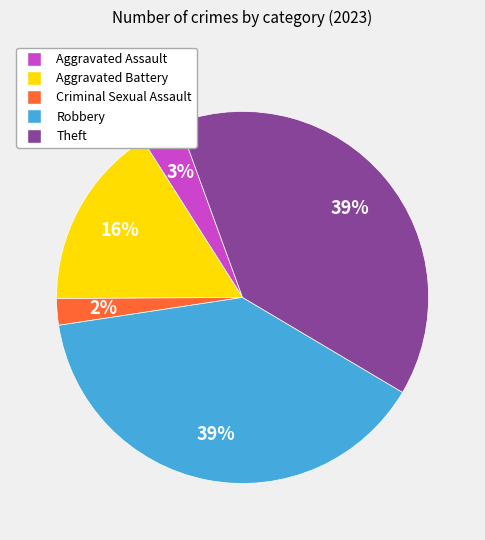

What is the smallest slice in the pie chart?

Criminal Sexual Assault